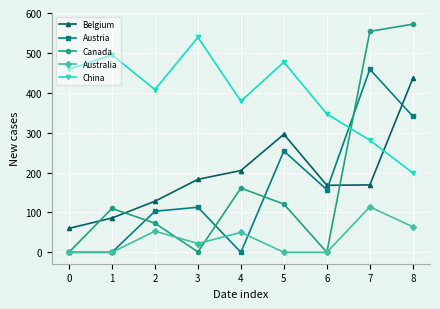

True or false: Canada has a value of 162 at 5.

False